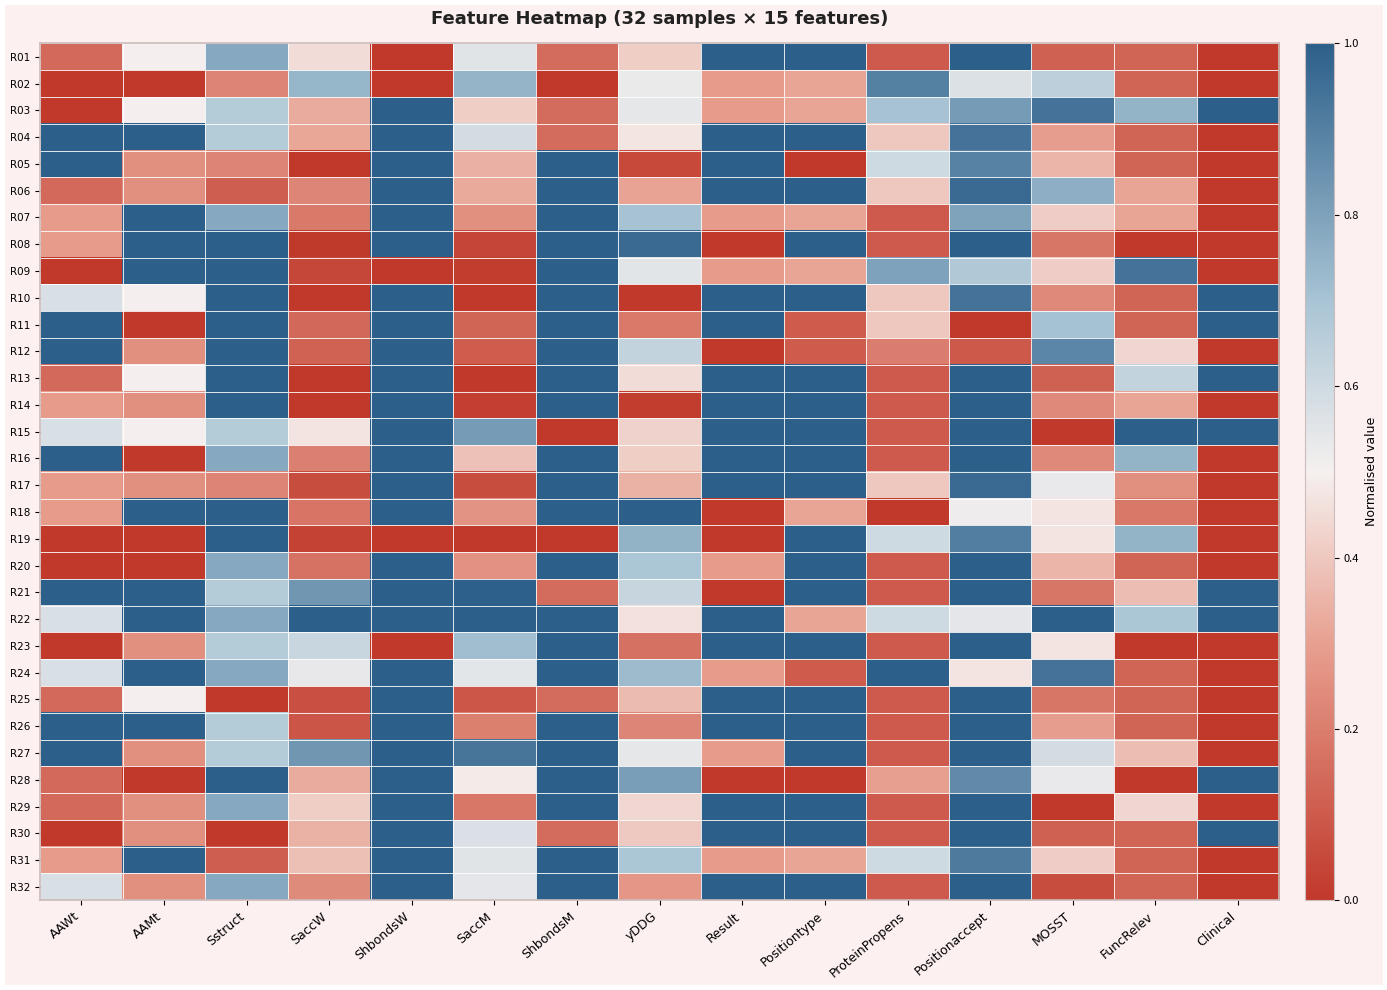

What is the total value across all series at SaccM?

12.1